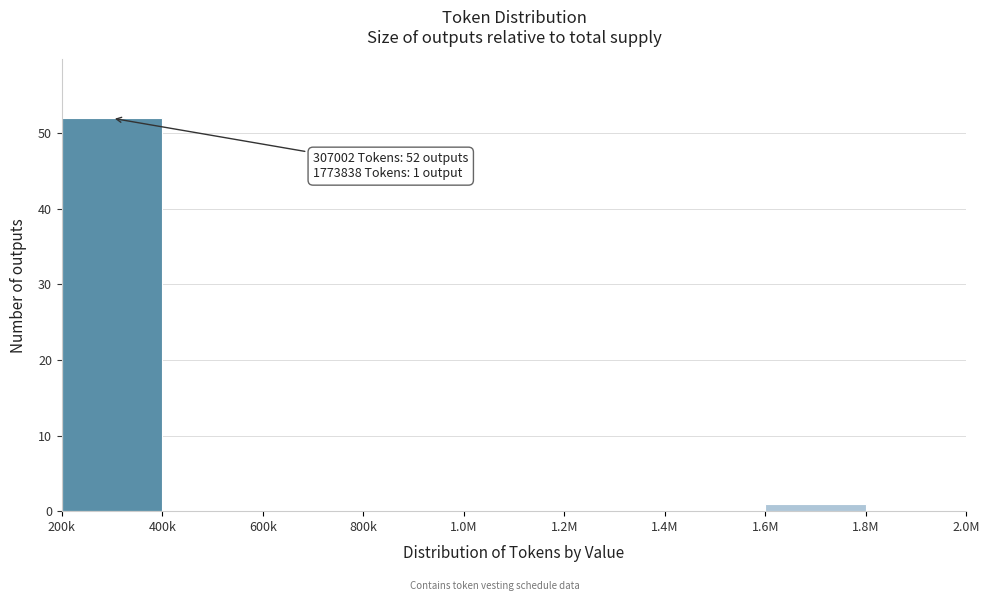

Reading left to right, transcribe all the data shown in this chart.

200k=52	400k=0	600k=0	800k=0	1.0M=0	1.2M=0	1.4M=0	1.6M=1	1.8M=0